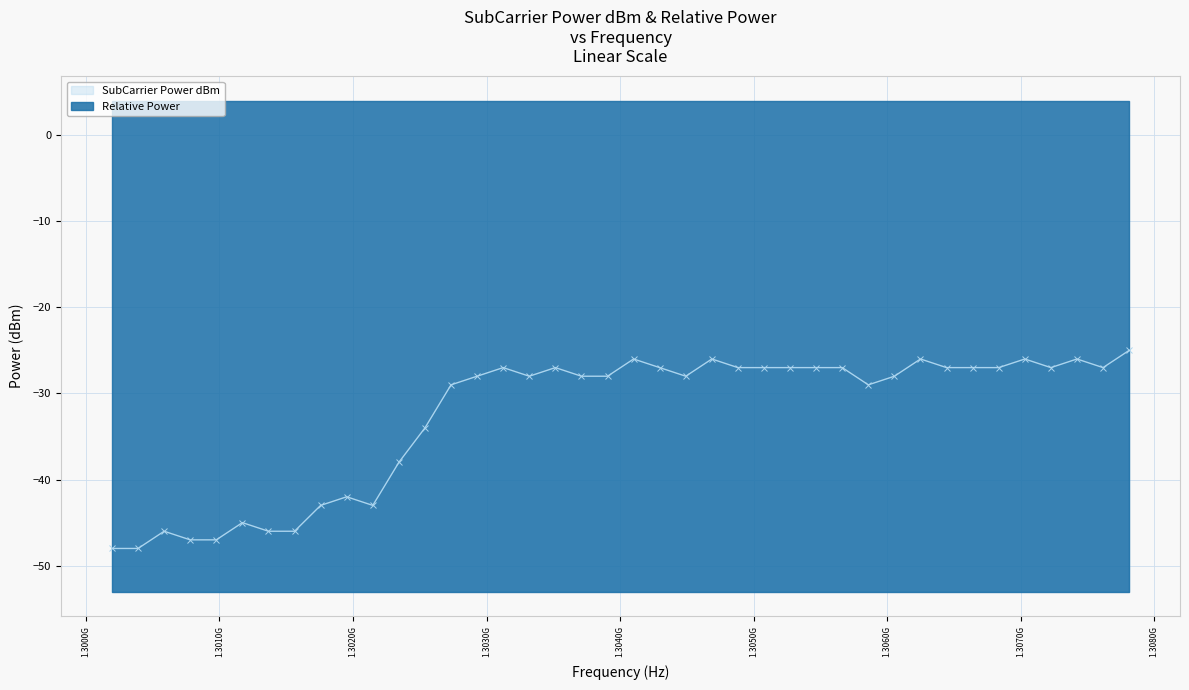

The value at 1.3000G is -81. True or false?

False